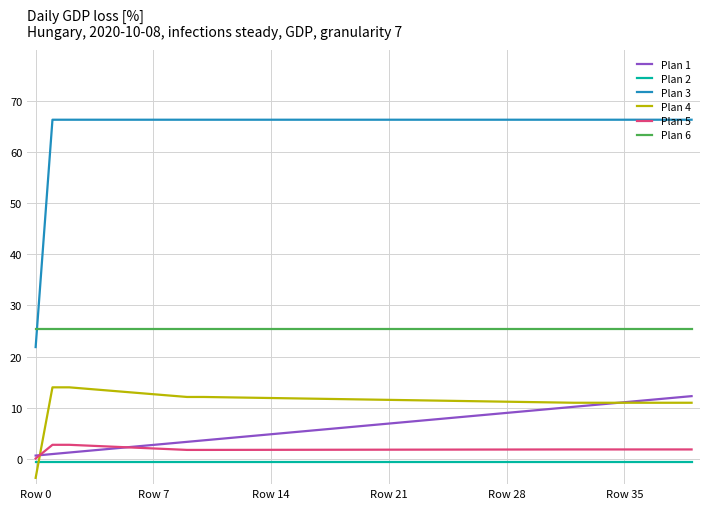

True or false: Plan 2 and Plan 6 intersect in this chart.

False